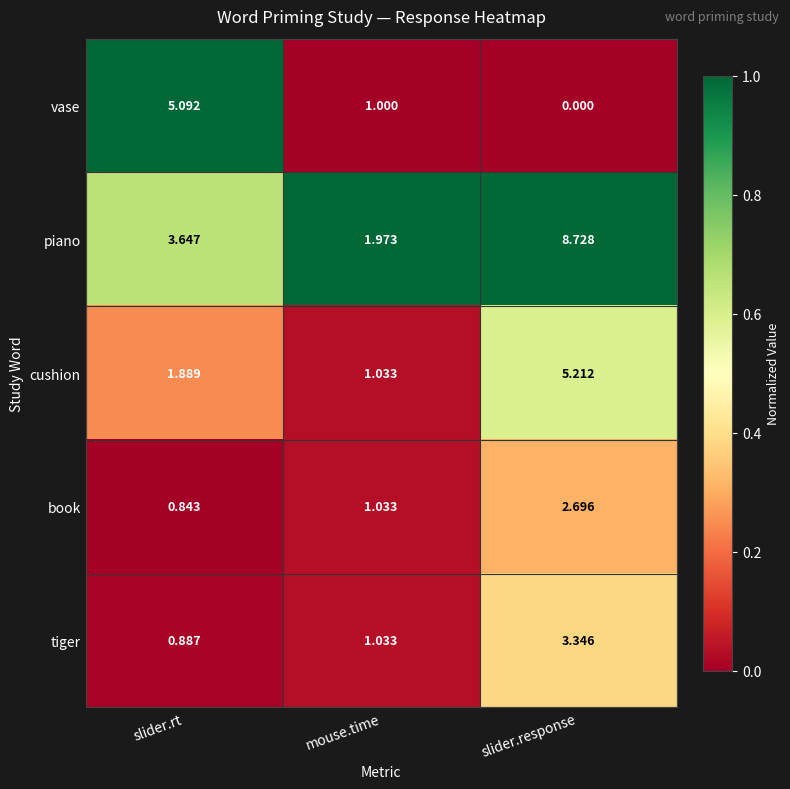

List the labels in order of cushion value, smallest first.

mouse.time, slider.rt, slider.response